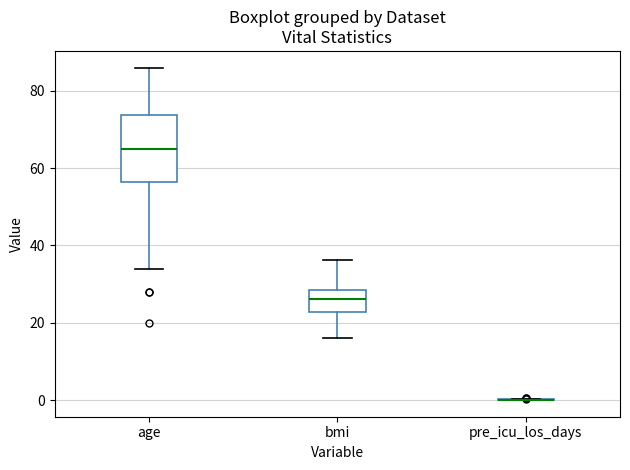

Reading left to right, transcribe this box plot: for each box, give where its median line is, the range the box spans, and where its two whiskers end, as read against the y-axis. The values are not printed on the chart, so give them approximately, as read against the axis.

age: median 66, box 56 to 74, whiskers 34 to 86
bmi: median 26, box 22 to 28, whiskers 16 to 36
pre_icu_los_days: box collapsed to a line at 0, whiskers 0 to 0